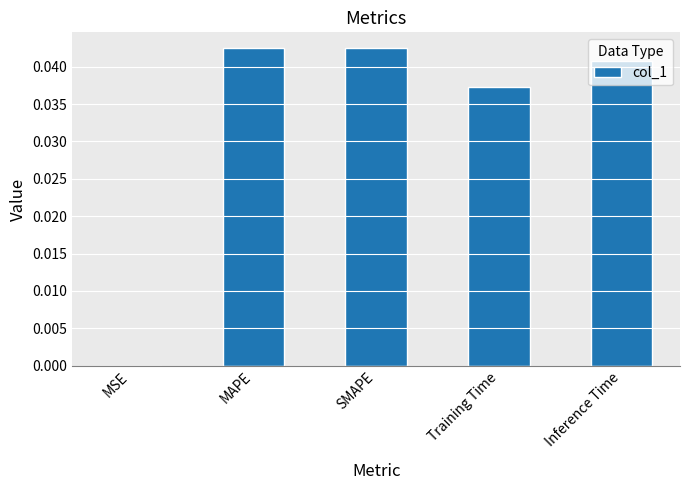

True or false: the data shows 0.0 at Training Time.

True